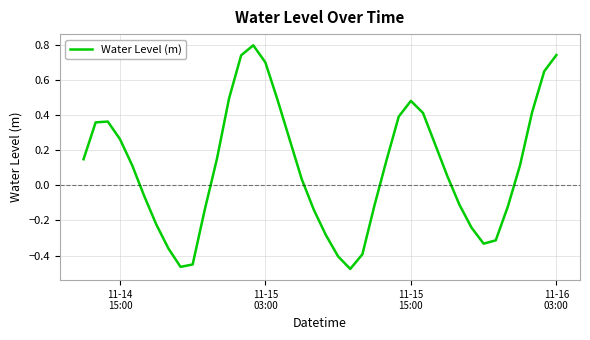

What is the maximum value shown in the chart?

0.8